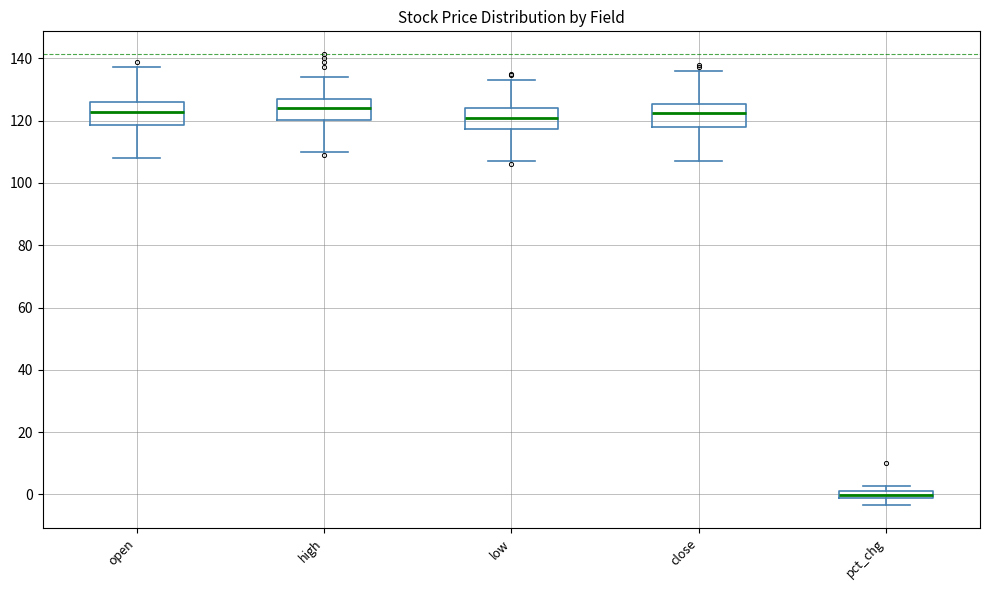

Which box's median line is the lowest?

pct_chg